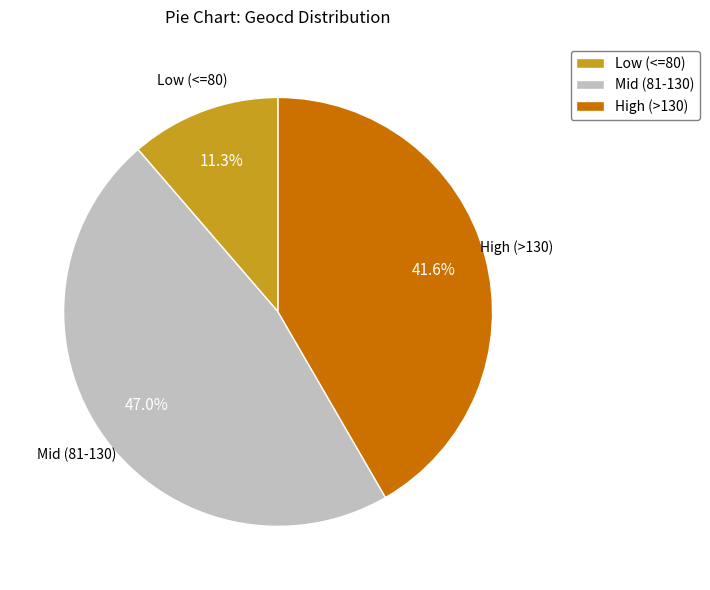

How many slices are in this pie chart?

3